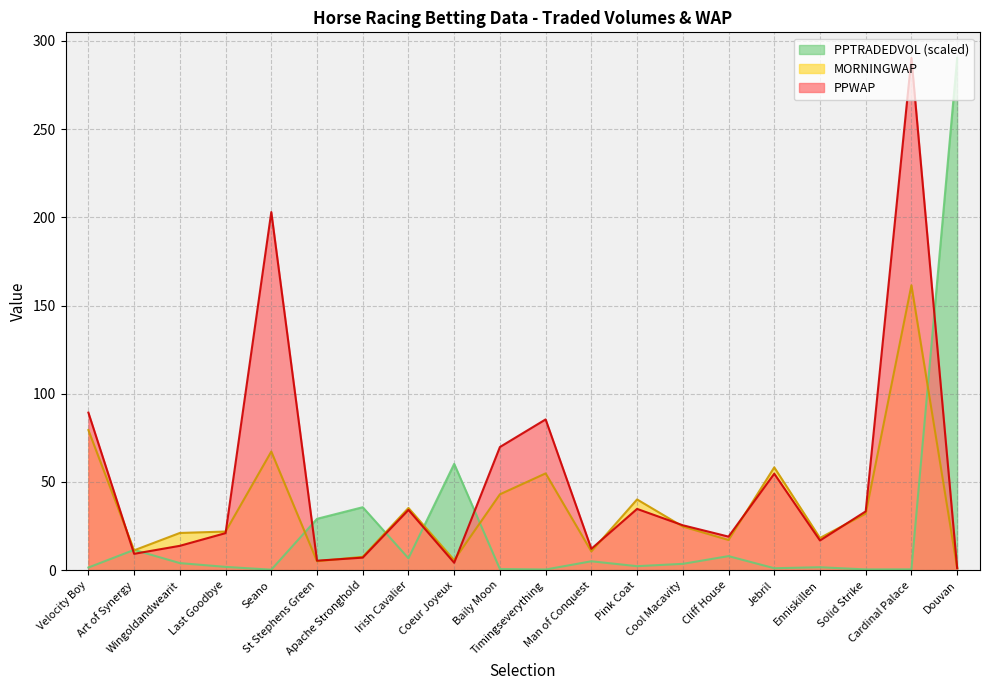

The value of PPTRADEDVOL at Cardinal Palace is 0.8. True or false?

False